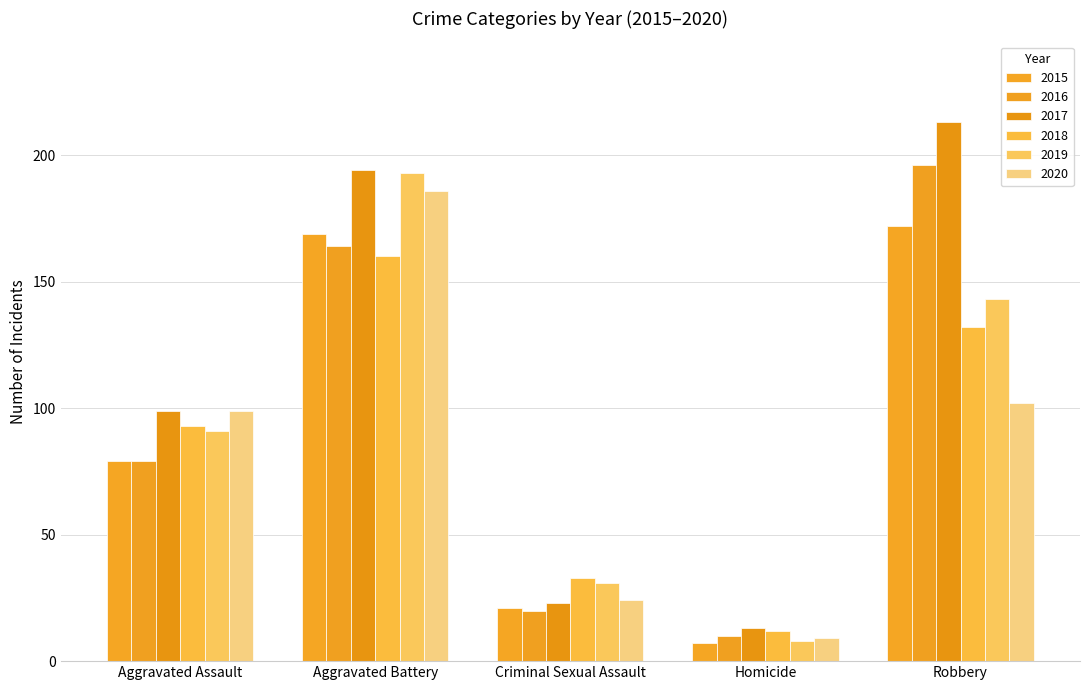

What is the difference between the 2015 values at Homicide and Criminal Sexual Assault?

14